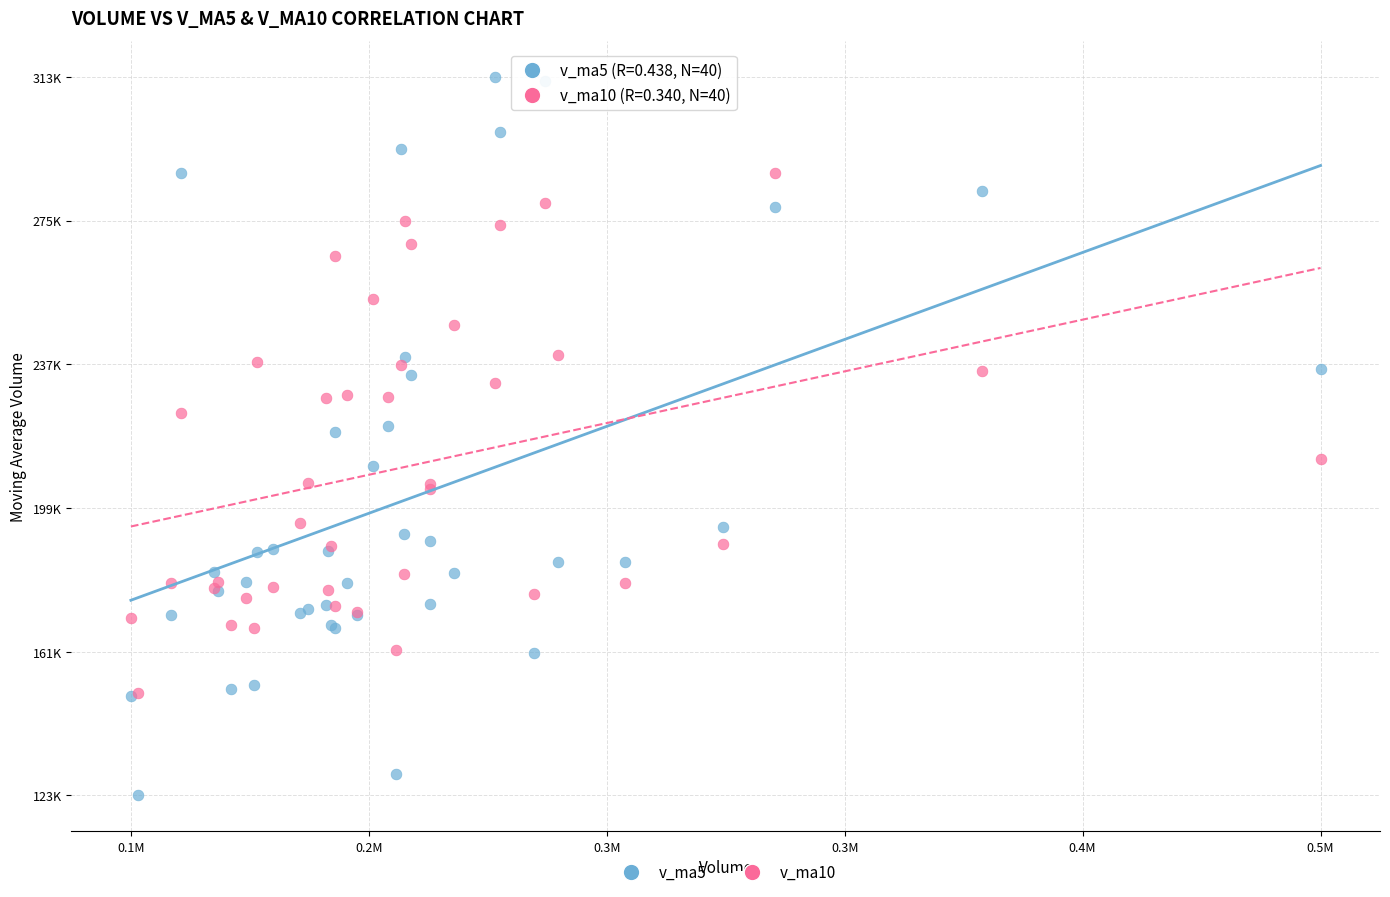

What are all the series names shown in the legend?

v_ma5, v_ma10